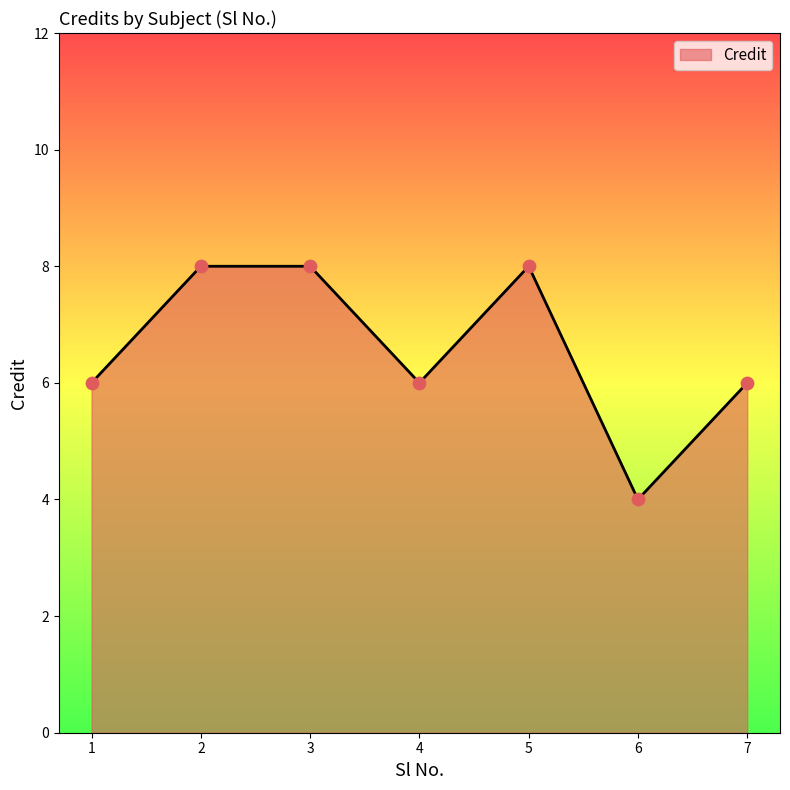

Approximately how many times larger is the value at 3 compared to 2?

1.0